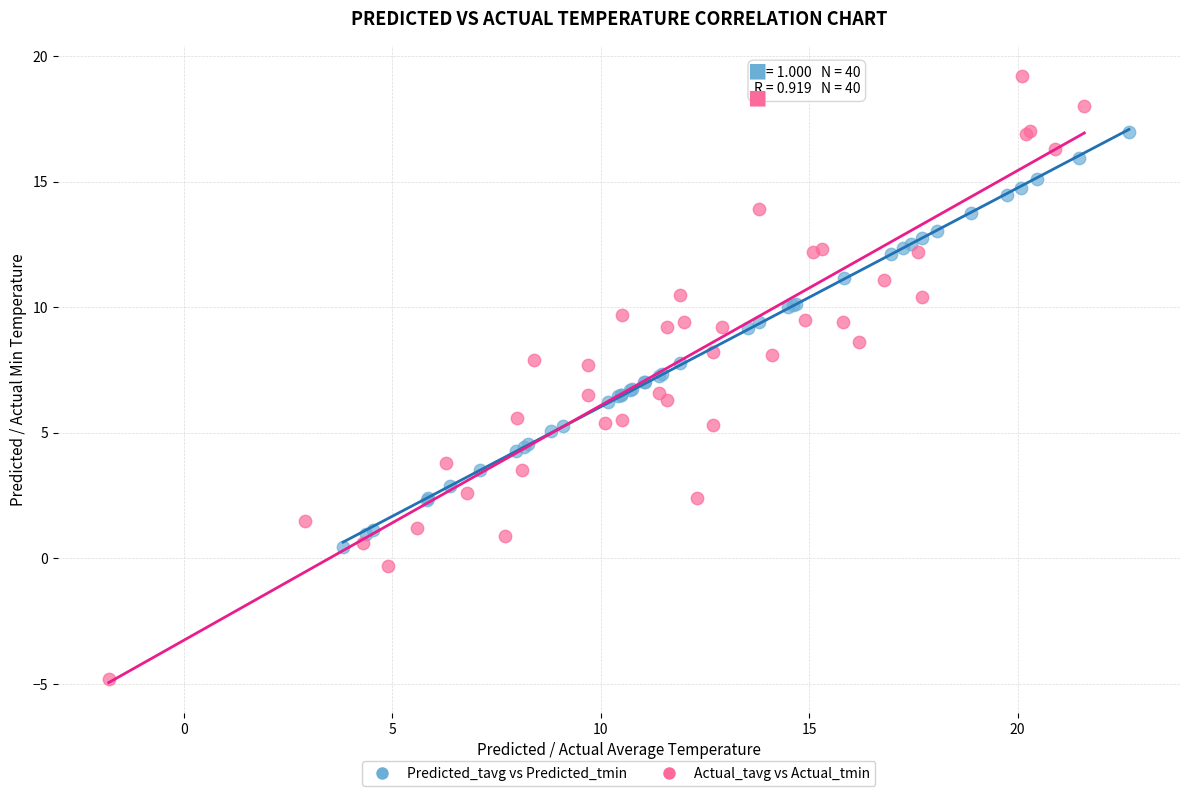

Which series contains the highest Y value?

Actual_tavg vs Actual_tmin